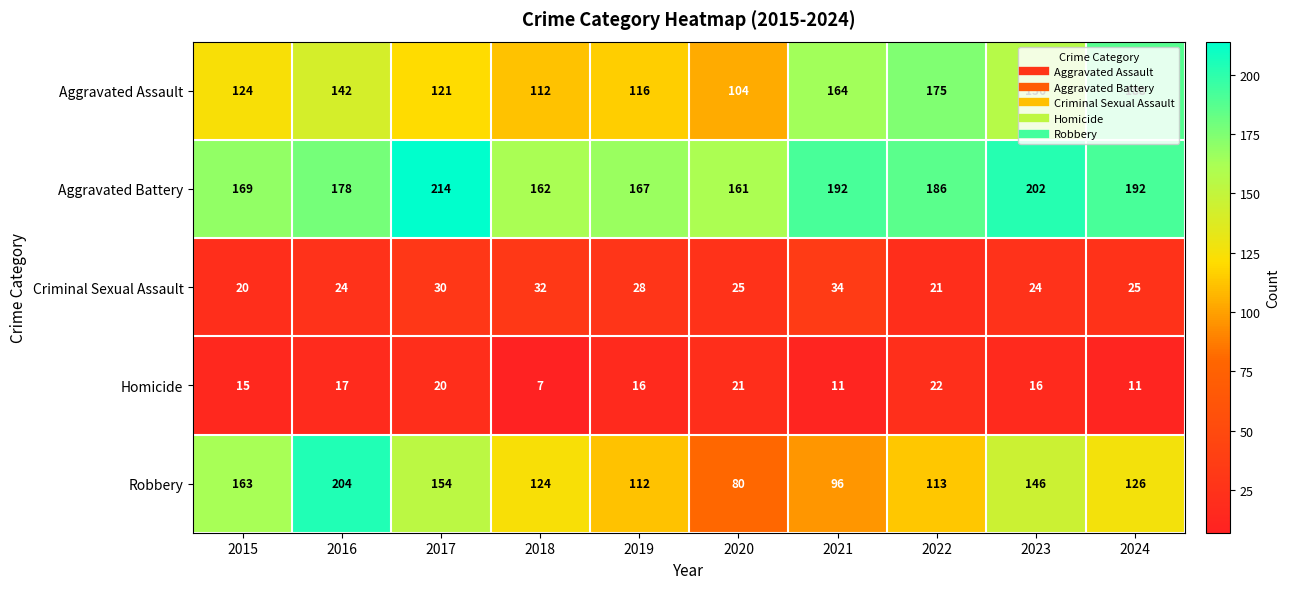

What is the total value across all series at 2019?

439